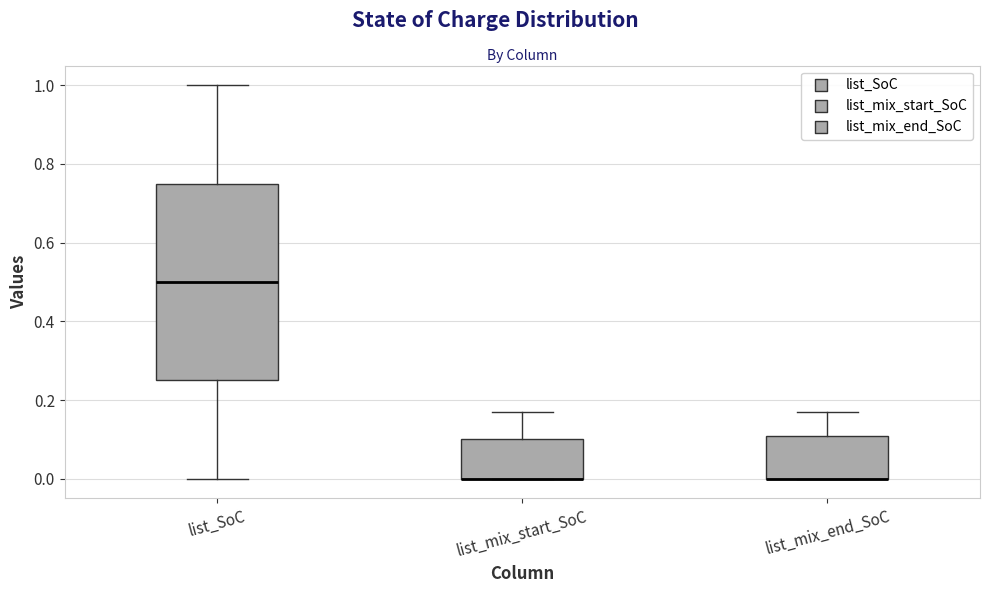

Reading left to right, transcribe this box plot: for each box, give where its median line is, the range the box spans, and where its two whiskers end, as read against the y-axis. The values are not printed on the chart, so give them approximately, as read against the axis.

list_SoC: median 0.50, box 0.26 to 0.76, whiskers 0.00 to 1.00
list_mix_start_SoC: median 0.00 (drawn on the box's lower edge), box 0.00 to 0.10, whiskers 0.00 to 0.18
list_mix_end_SoC: median 0.00 (drawn on the box's lower edge), box 0.00 to 0.12, whiskers 0.00 to 0.18